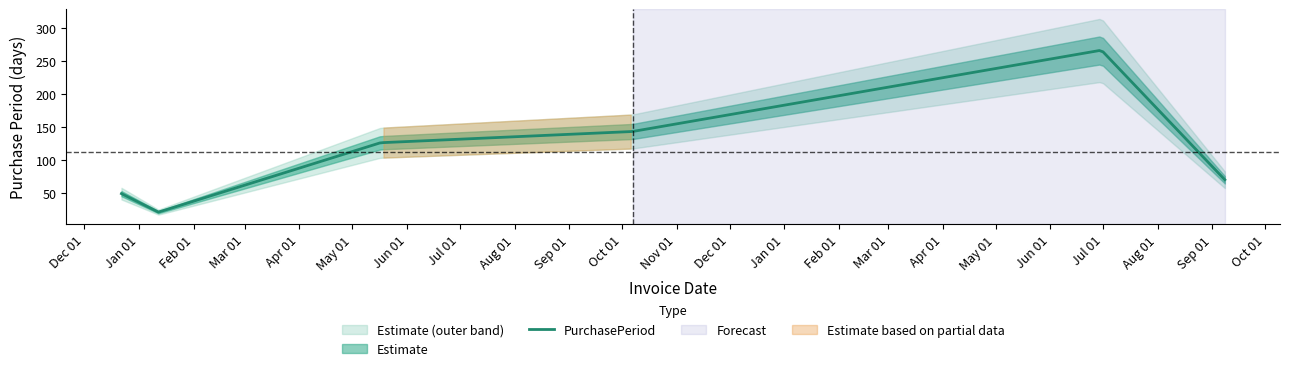

What is the smallest value displayed?

21